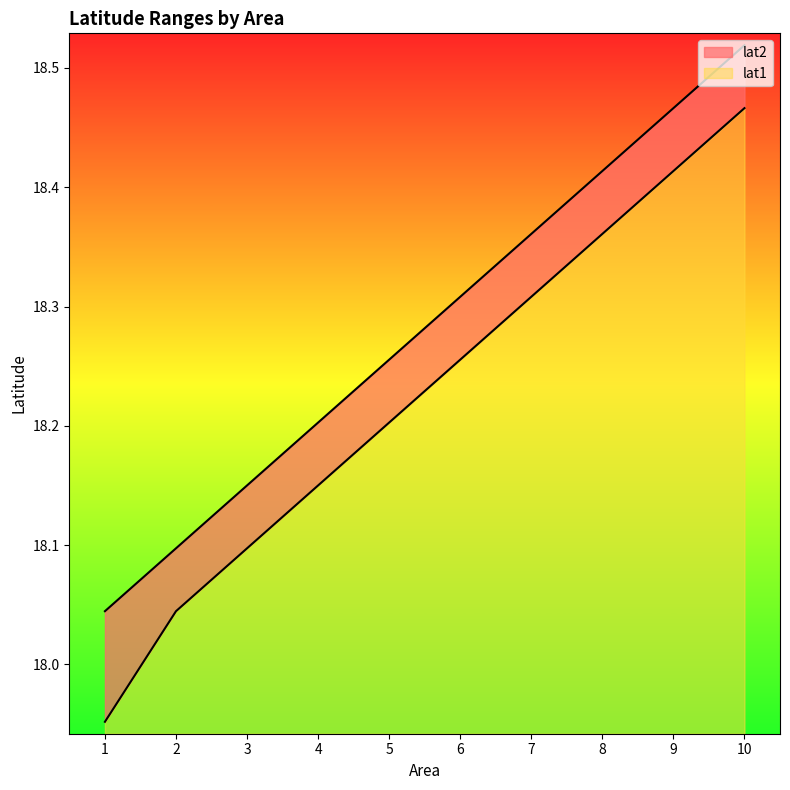

Reading left to right, what are all the values shown in this chart?

lat1: 18.0	18.0	18.1	18.2	18.2	18.3	18.3	18.4	18.4	18.5
lat2: 18.0	18.1	18.2	18.2	18.3	18.3	18.4	18.4	18.5	18.5